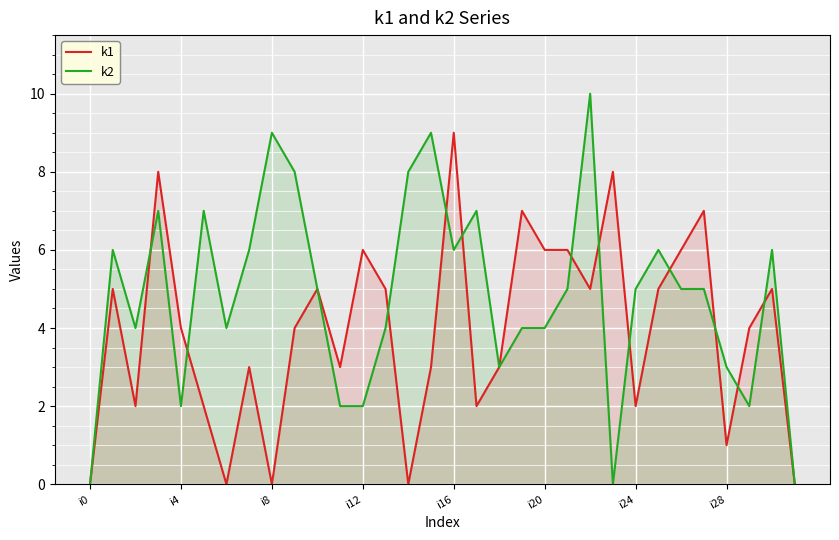

Count the number of data series in this chart.

2